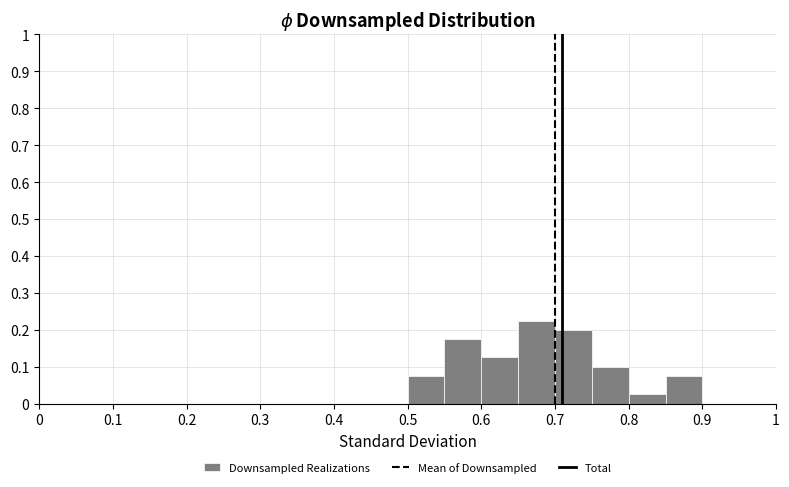

Which range on the x-axis has the tallest bar?

0.65 to 0.70